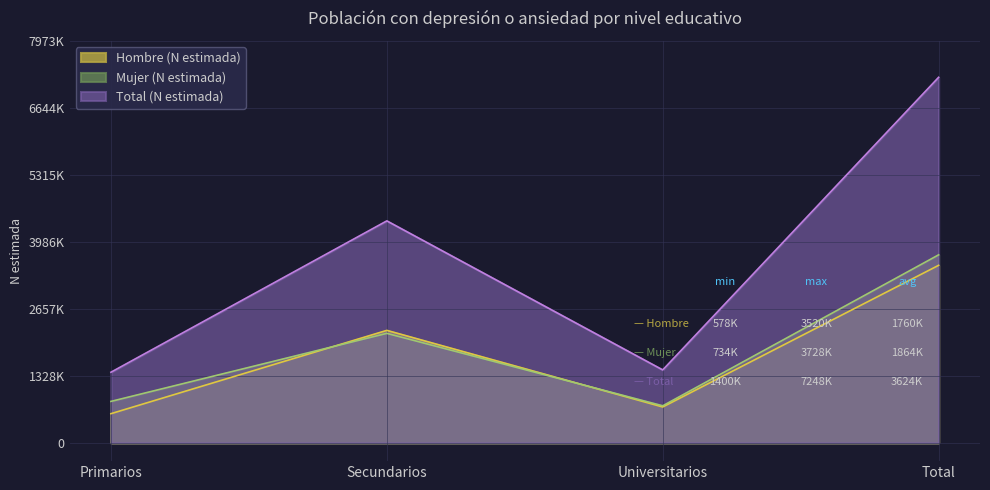

True or false: Hombre (N estimada) and Total (N estimada) cross at least once.

False